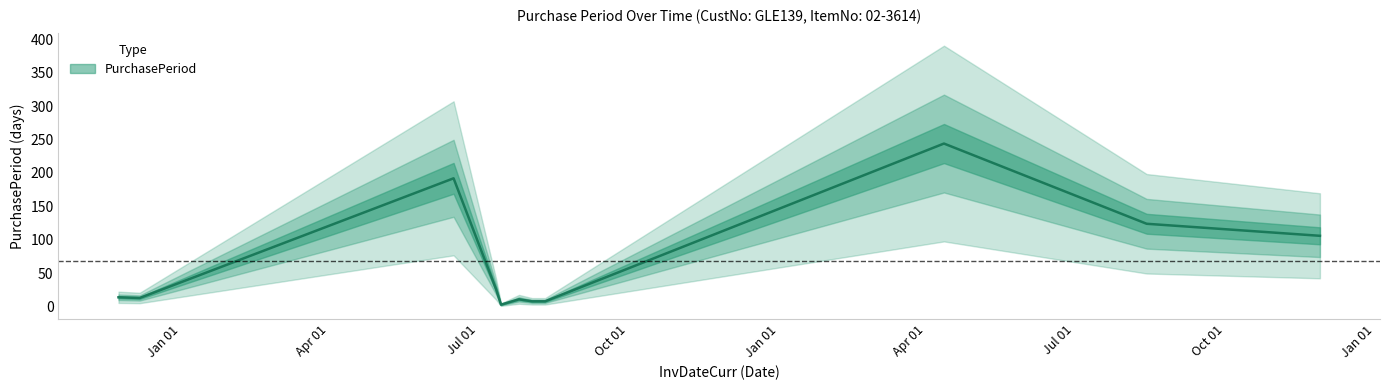

True or false: the data shows 14 at 2015-11-24.

True